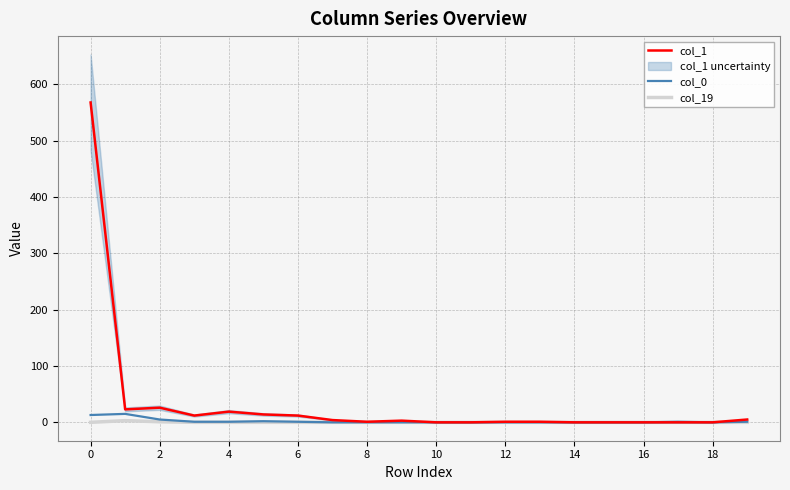

What is the label of the 14th point from the left?

13